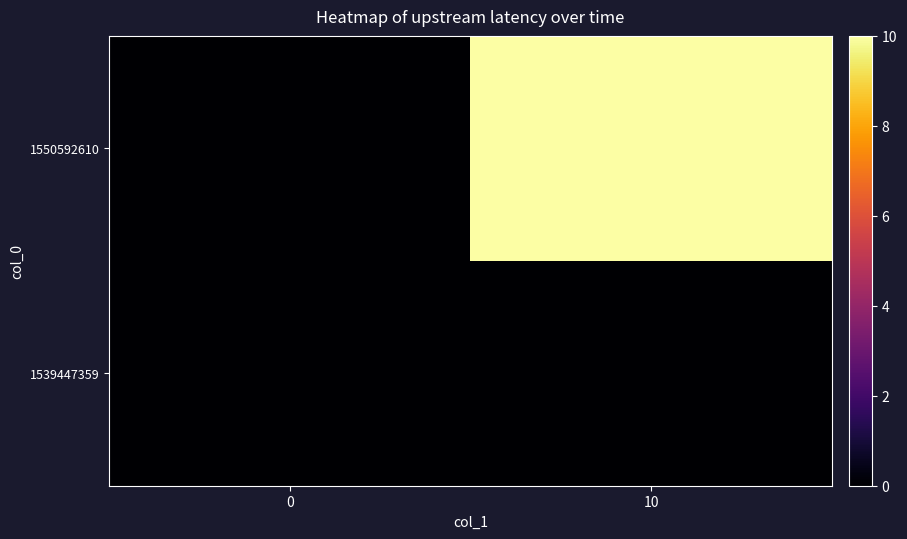

What is the spread (max minus min) of values at 10?

10